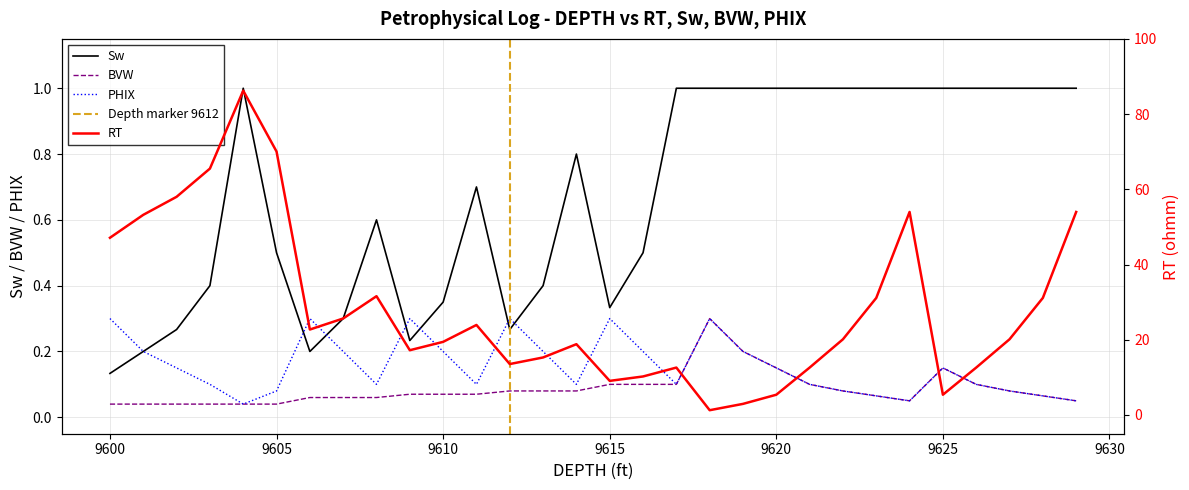

What is the maximum value for RT?

86.2